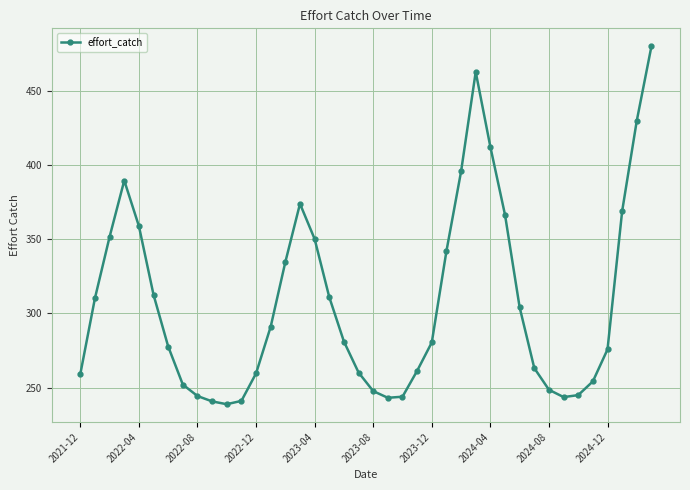

What is the greatest value displayed?

479.9